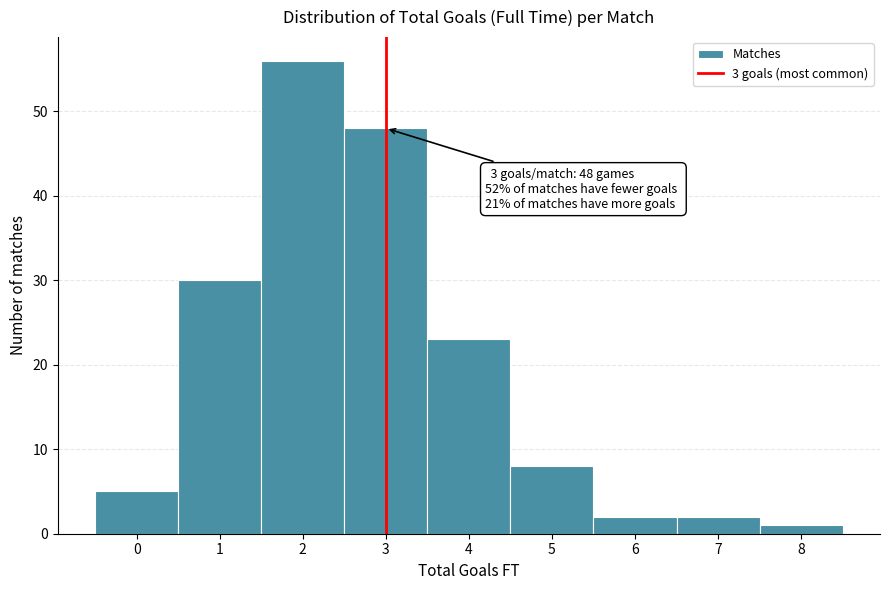

Which range on the x-axis has the tallest bar?

1.5 to 2.5